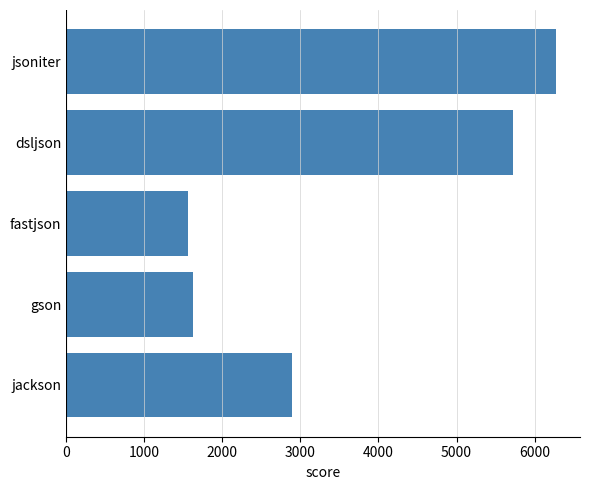

What is the average value?

3610.9